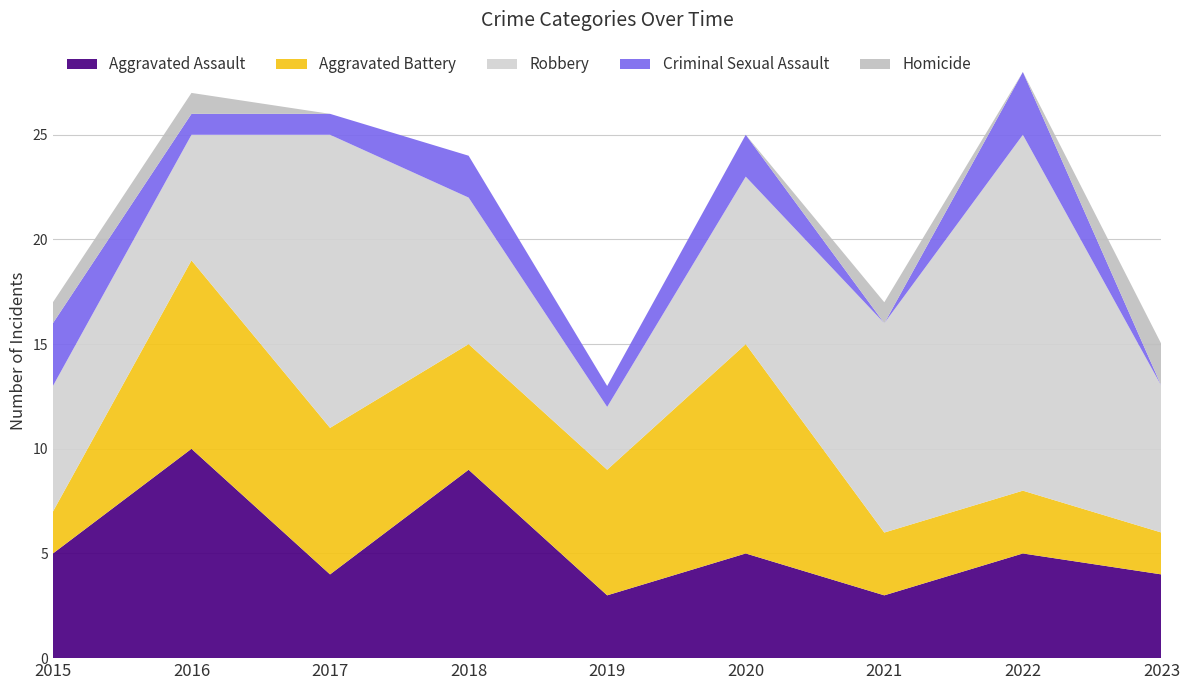

Reading right to left, what are all the values shown in this chart?

Aggravated Assault: 4	5	3	5	3	9	4	10	5
Aggravated Battery: 2	3	3	10	6	6	7	9	2
Robbery: 7	17	10	8	3	7	14	6	6
Criminal Sexual Assault: 0	3	0	2	1	2	1	1	3
Homicide: 2	0	1	0	0	0	0	1	1